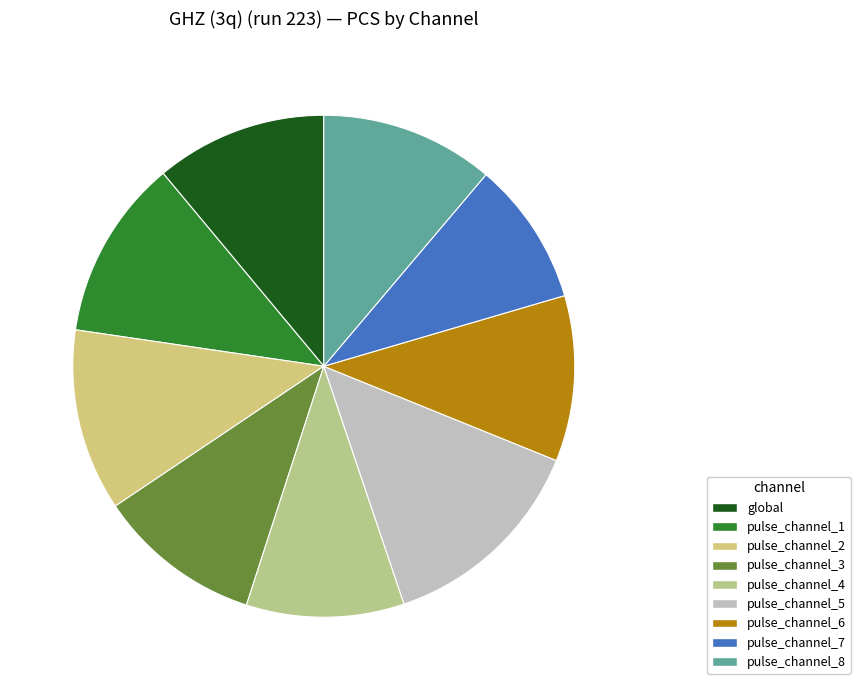

The pulse_channel_5 slice represents 4% of the pie. True or false?

False